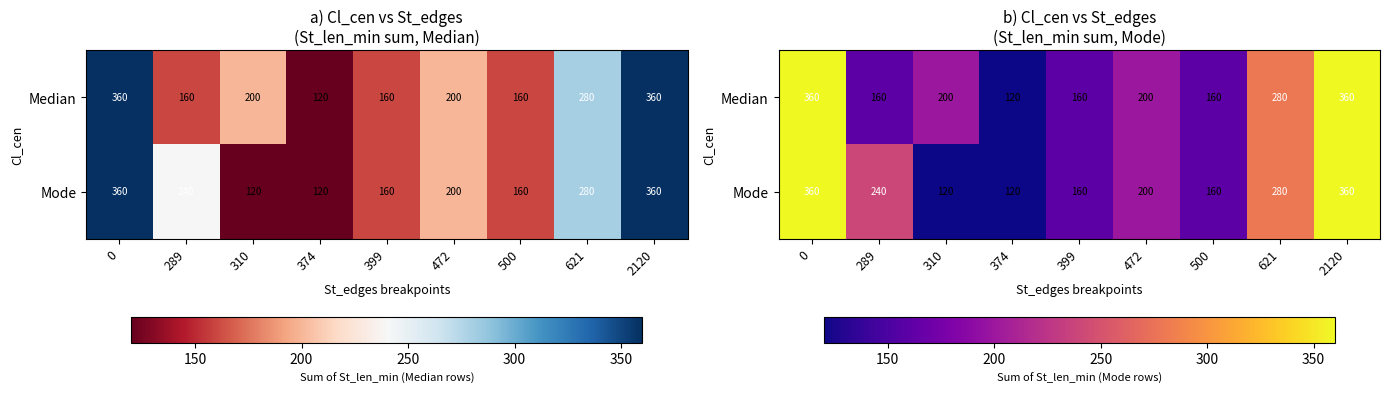

Which series has the largest total across all categories?

row_0